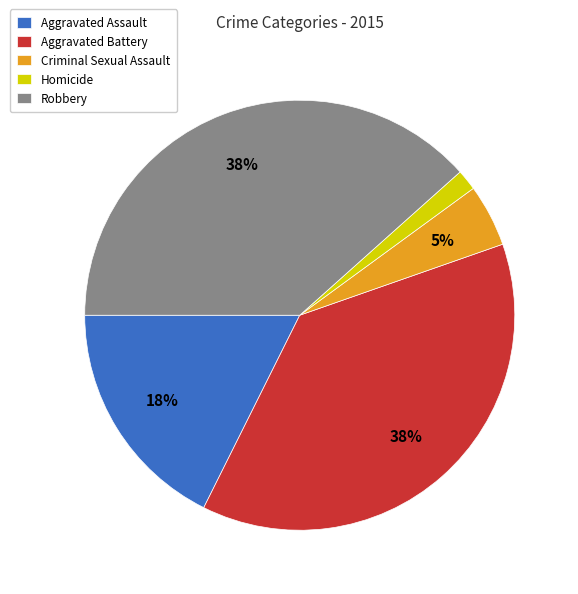

To the nearest percent, what is the average slice percentage?

20%